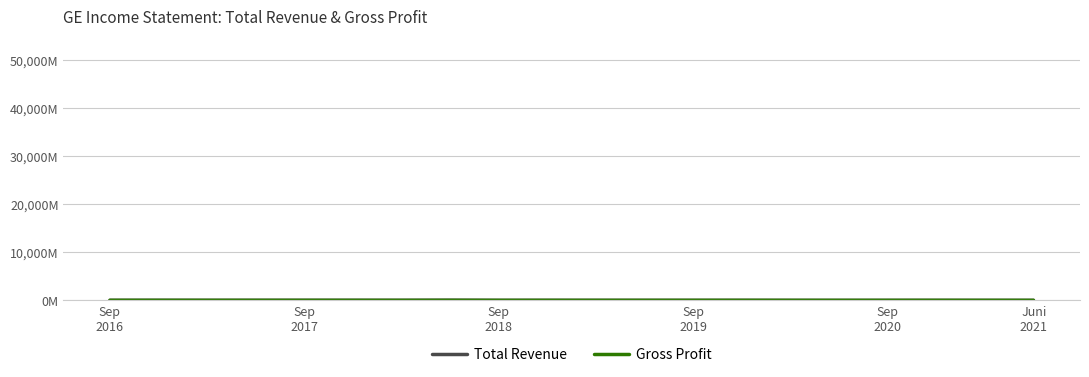

Does the chart display data point markers on the line(s)?

No